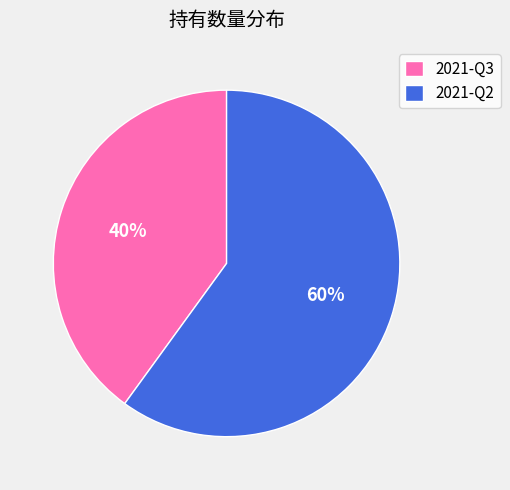

Approximately how many times larger is the value at 2021-Q3 compared to 2021-Q2?

0.7